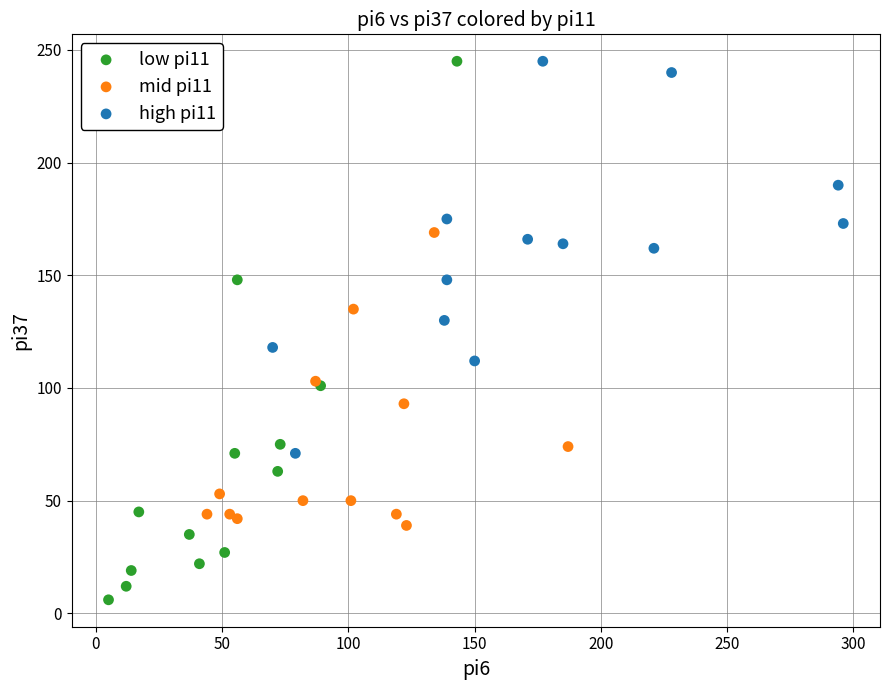

Which series reaches the minimum Y coordinate?

low pi11